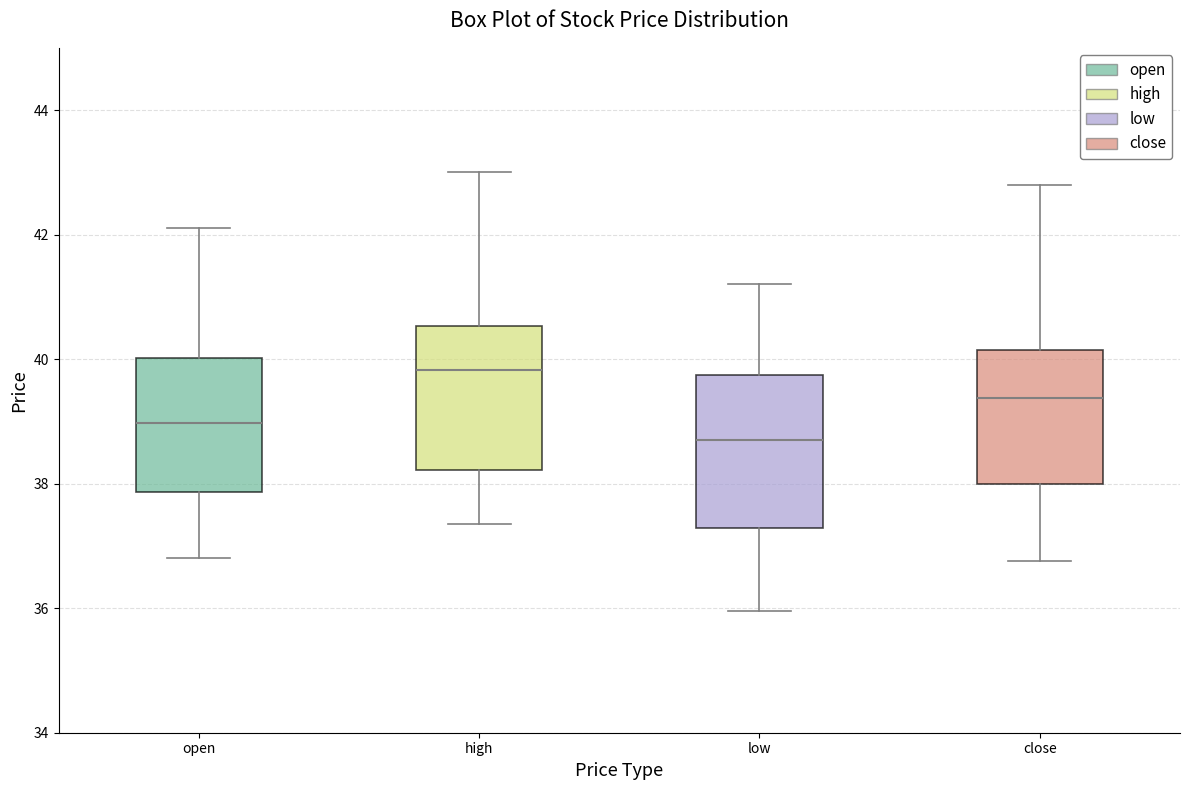

Reading left to right, transcribe this box plot: for each box, give where its median line is, the range the box spans, and where its two whiskers end, as read against the y-axis. The values are not printed on the chart, so give them approximately, as read against the axis.

open: median 39.0, box 37.8 to 40.0, whiskers 36.8 to 42.0
high: median 39.8, box 38.2 to 40.6, whiskers 37.4 to 43.0
low: median 38.8, box 37.2 to 39.8, whiskers 36.0 to 41.2
close: median 39.4, box 38.0 to 40.2, whiskers 36.8 to 42.8